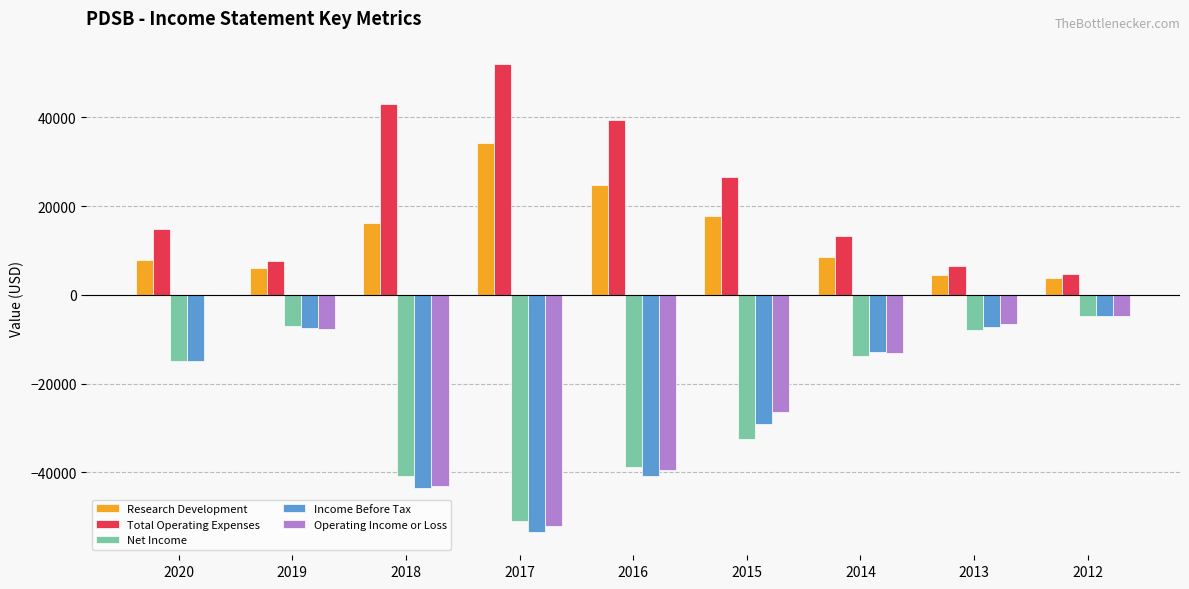

What is the average value of the Income Before Tax series?

-23767